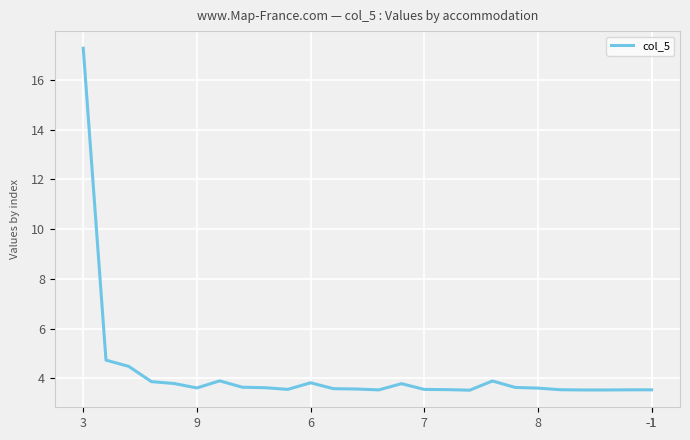

What is the difference between the maximum and minimum values?

13.8